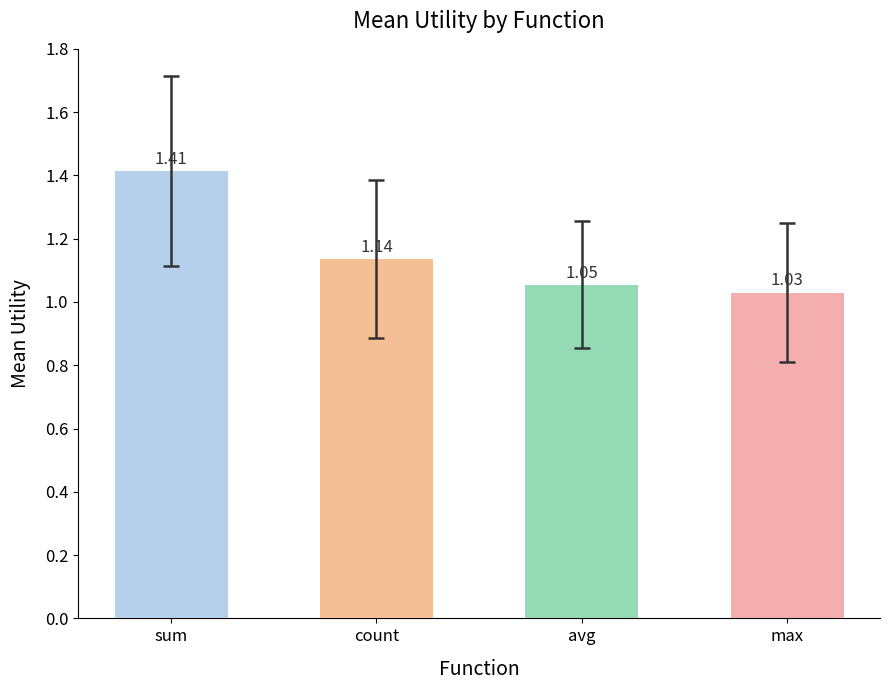

What is the label of the 3rd bar from the left?

avg